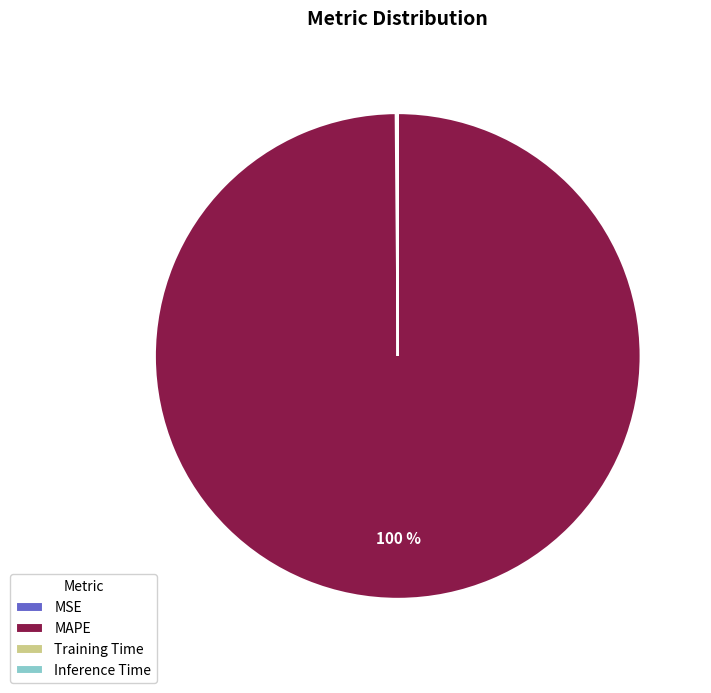

To the nearest percent, what portion does MAPE represent?

100%